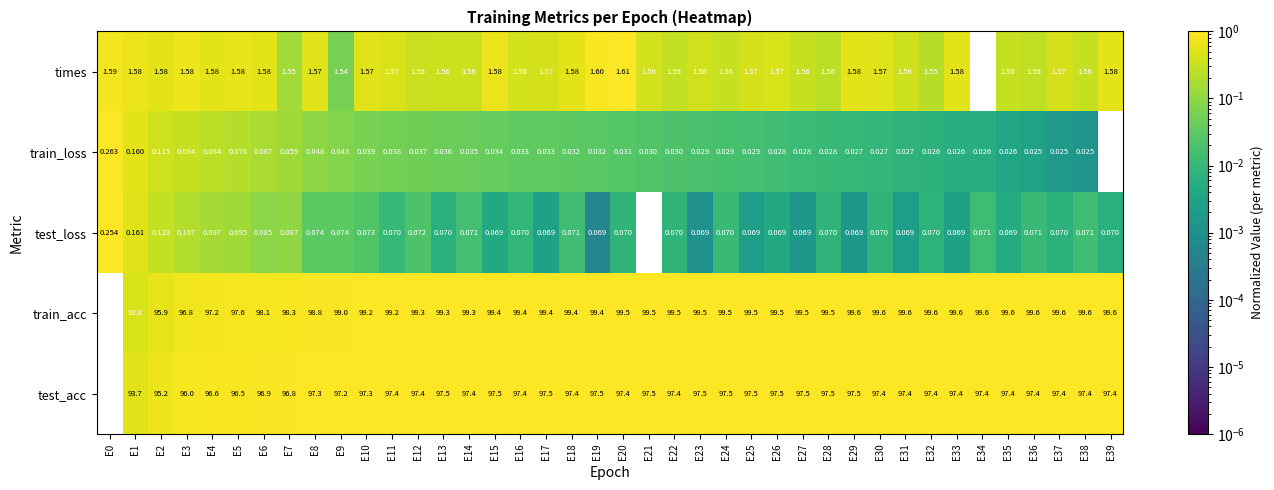

Is the value of train_loss at E21 greater than the value of test_loss at E4?

No